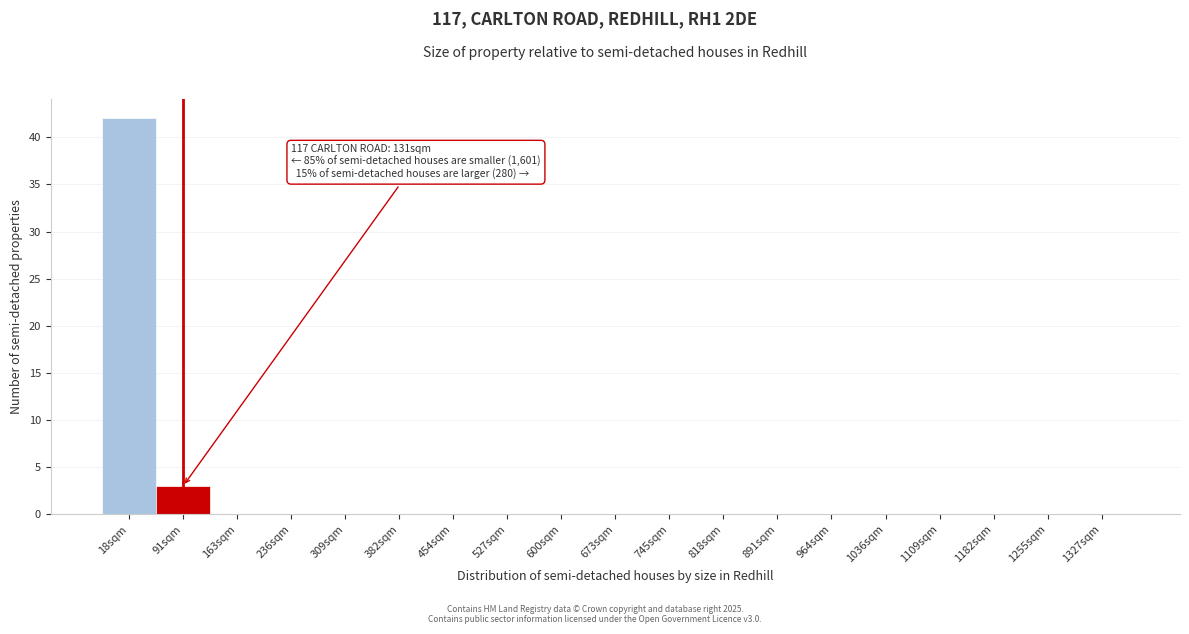

Reading left to right, transcribe all the data shown in this chart.

18sqm=42	91sqm=3	163sqm=0	236sqm=0	309sqm=0	382sqm=0	454sqm=0	527sqm=0	600sqm=0	673sqm=0	745sqm=0	818sqm=0	891sqm=0	964sqm=0	1036sqm=0	1109sqm=0	1182sqm=0	1255sqm=0	1327sqm=0